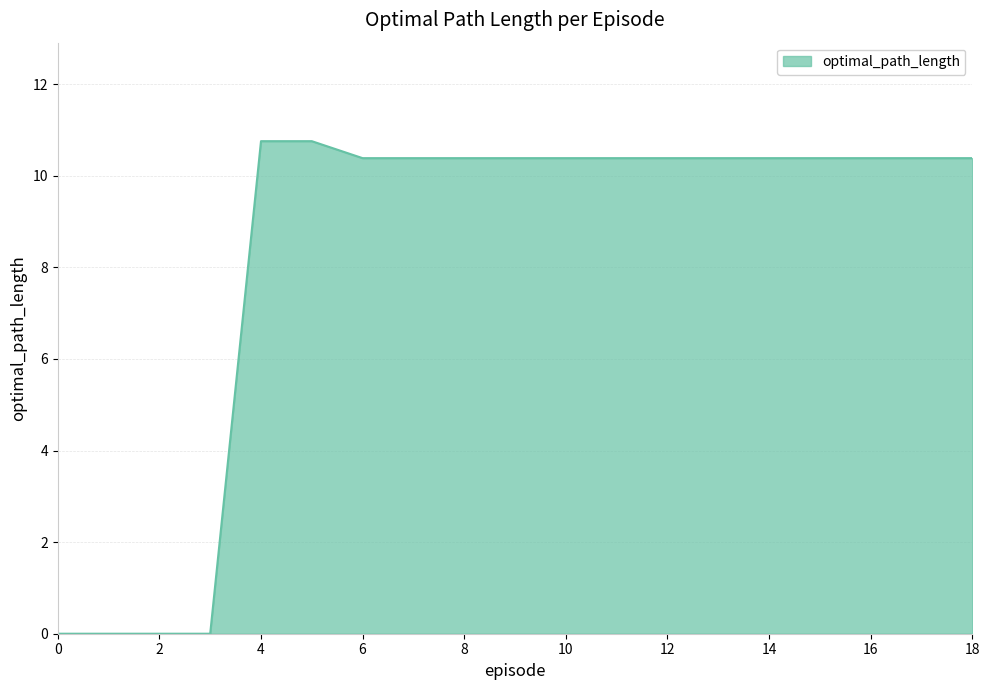

What is the maximum value shown in the chart?

10.8